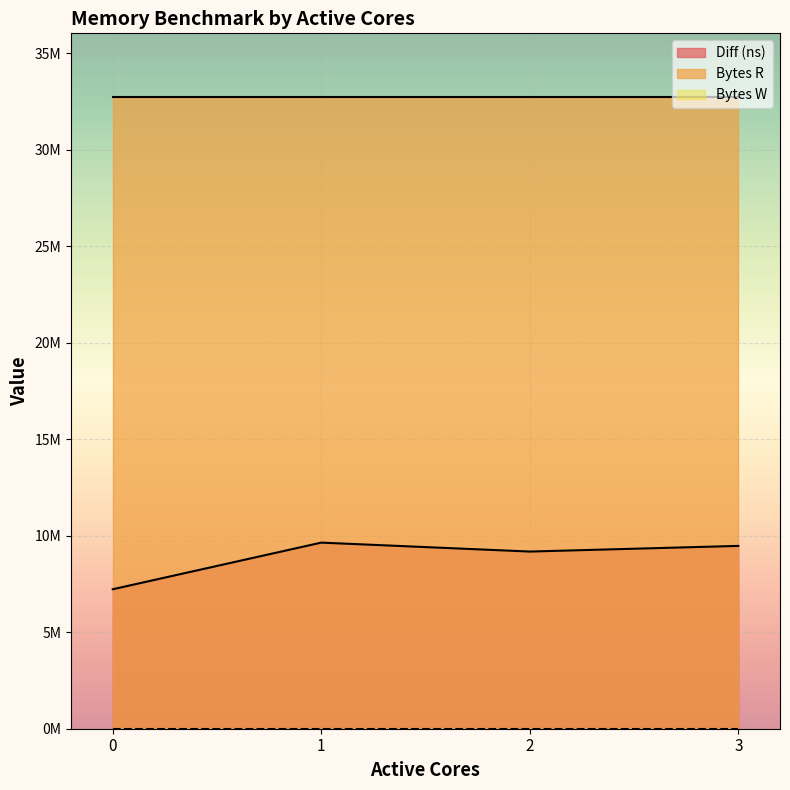

Count the number of data series in this chart.

3